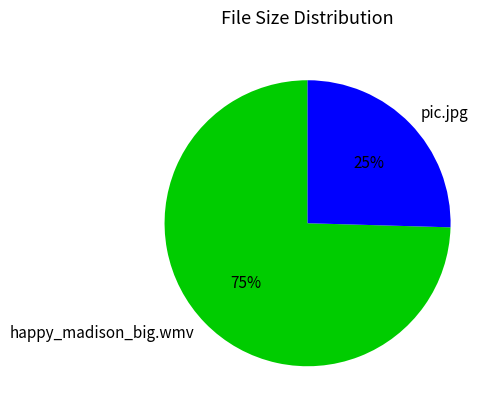

How many segments does this pie chart have?

2